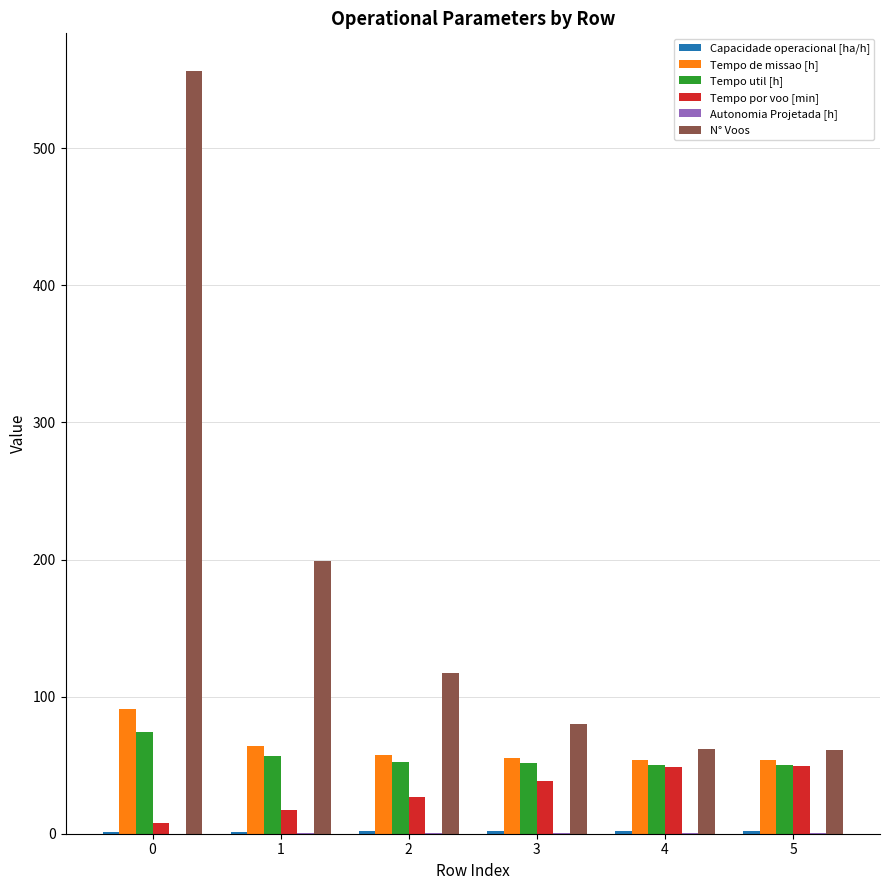

Between 0 and 2, which series saw the biggest shift?

N° Voos